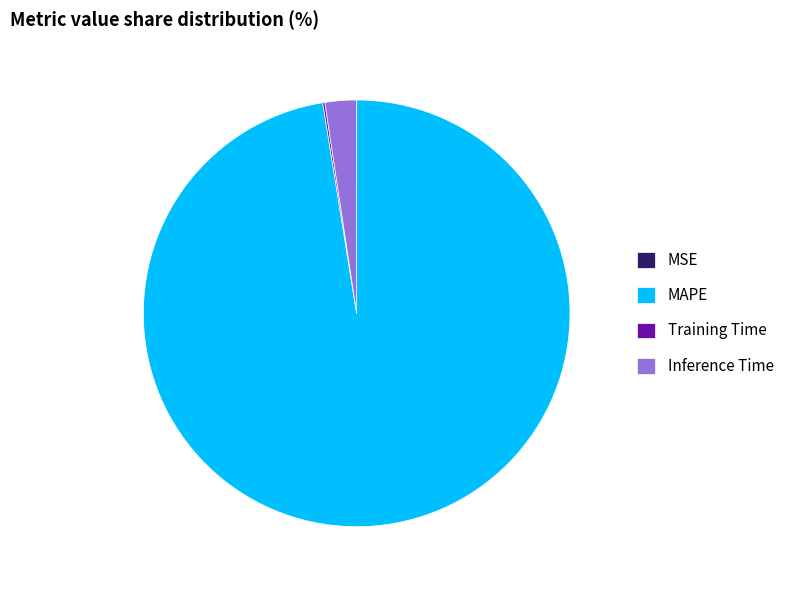

Which slice is the largest?

MAPE